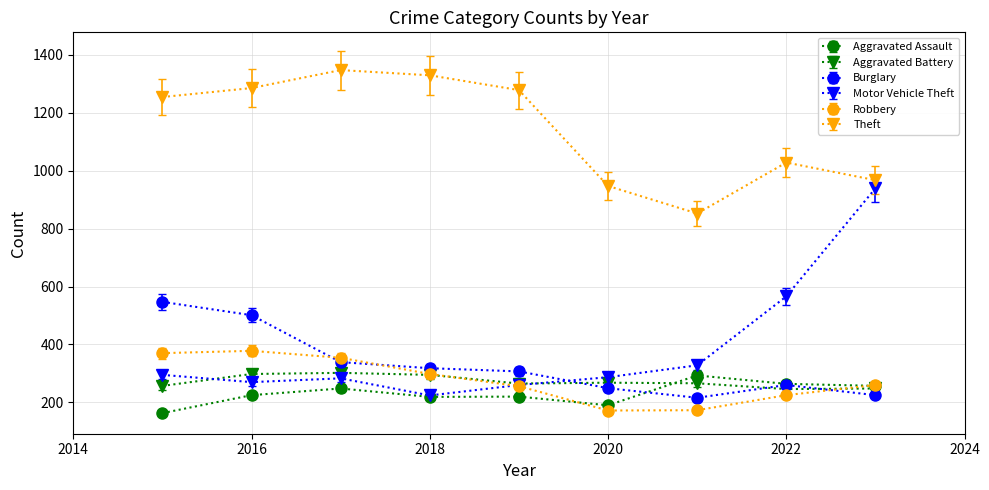

At how many categories does at least one series exceed 637?

9